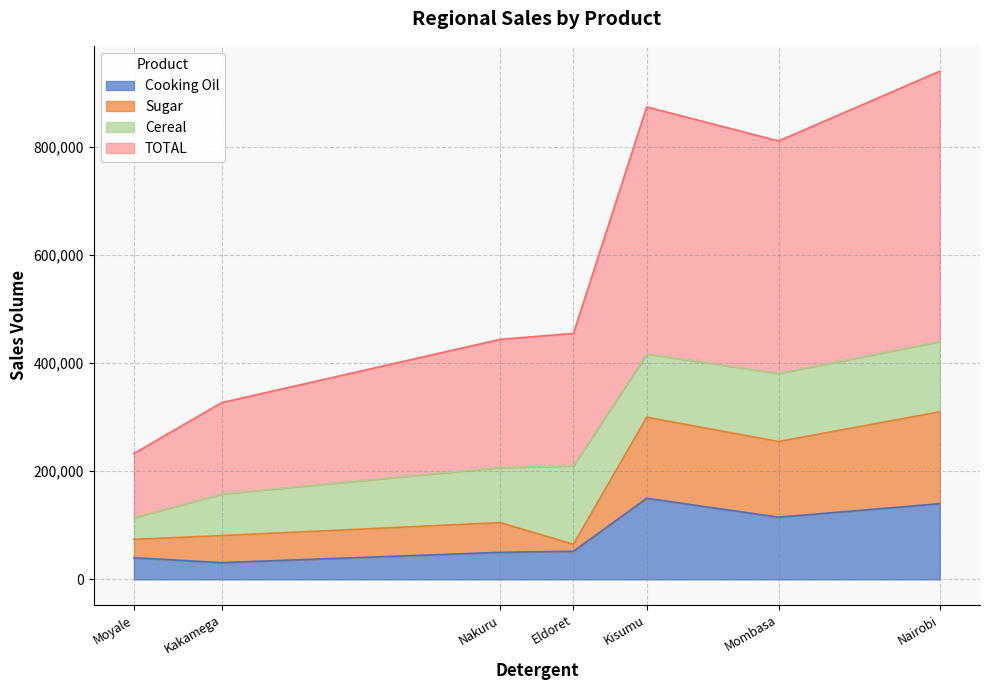

The value of Cooking Oil at Kisumu is 94018. True or false?

False